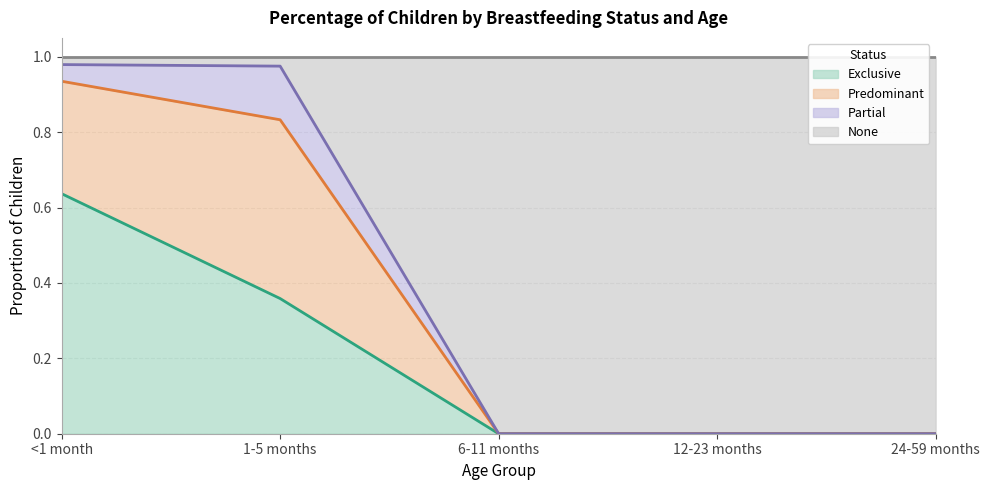

Does the chart display data point markers on the line(s)?

No